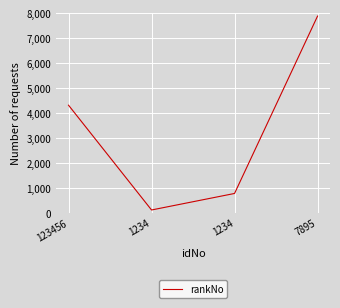

How many distinct data groups are displayed?

1